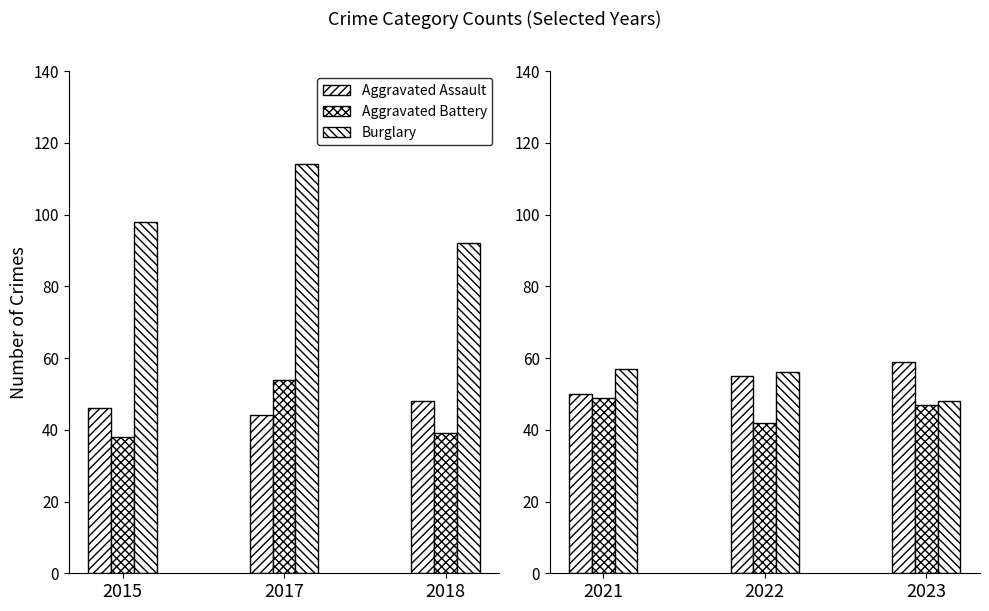

The value of Aggravated Battery at 2022 is 29. True or false?

False